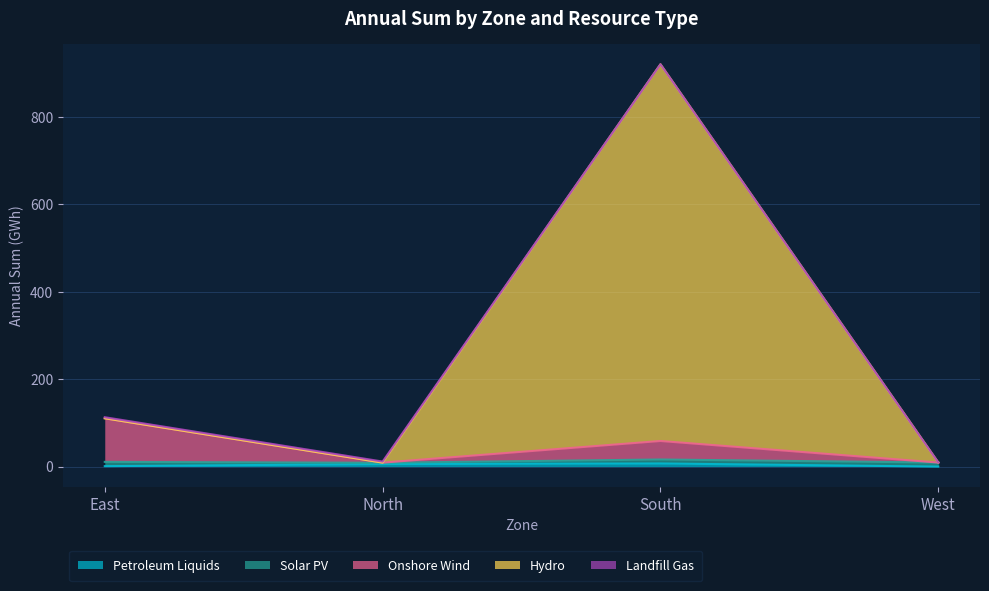

Is it true that AnnualSum_petroleum equals 9.3 at West?

True